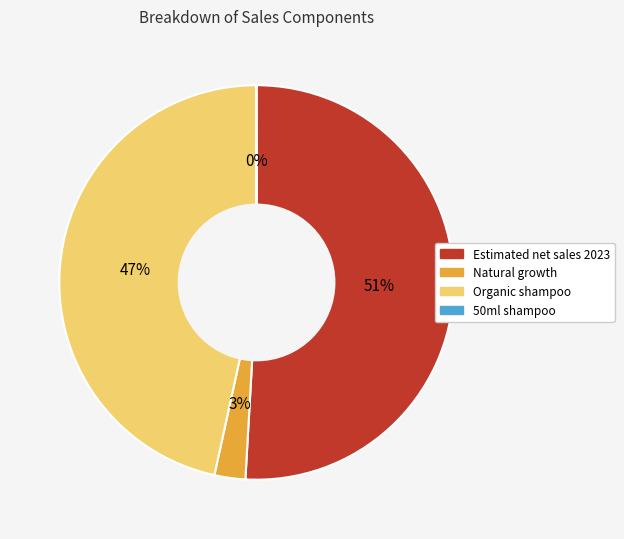

What is the majority slice?

Estimated net sales 2023